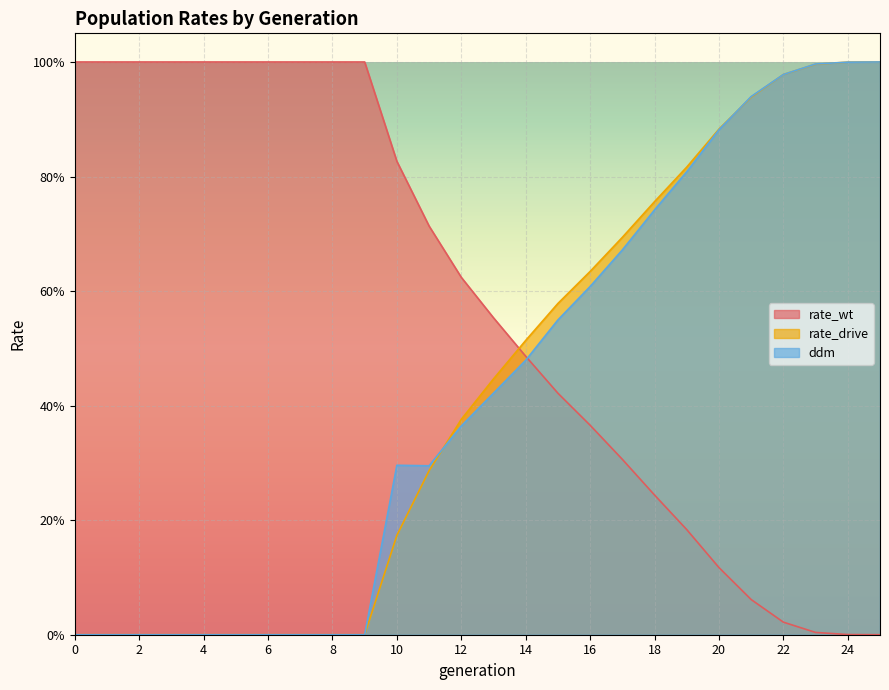

Does the chart display data point markers on the line(s)?

No